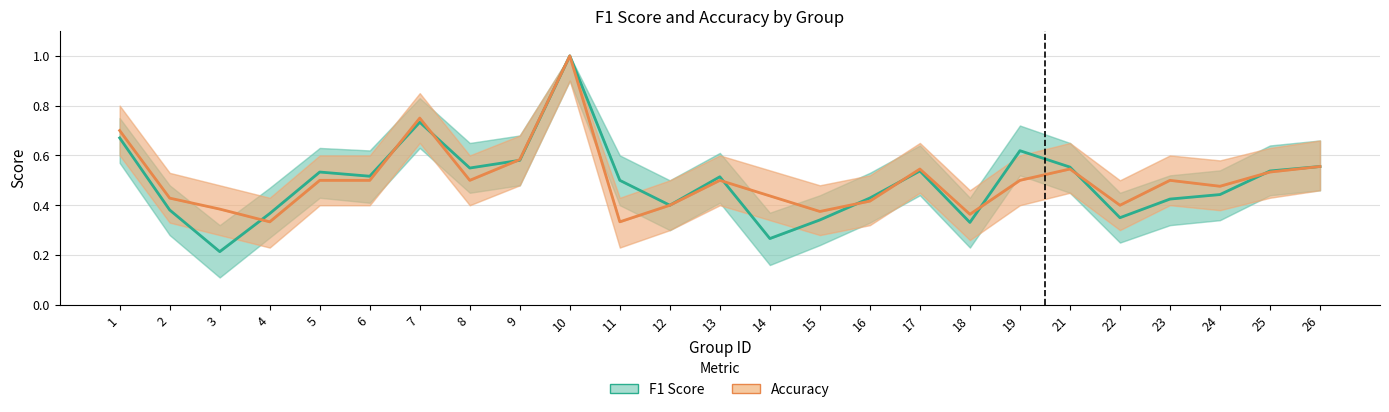

Reading left to right, transcribe all the data shown in this chart.

F1 Score: 1=0.7	2=0.4	3=0.2	4=0.4	5=0.5	6=0.5	7=0.7	8=0.5	9=0.6	10=1.0	11=0.5	12=0.4	13=0.5	14=0.3	15=0.3	16=0.4	17=0.5	18=0.3	19=0.6	21=0.6	22=0.3	23=0.4	24=0.4	25=0.5	26=0.6
Accuracy: 1=0.7	2=0.4	3=0.4	4=0.3	5=0.5	6=0.5	7=0.8	8=0.5	9=0.6	10=1.0	11=0.3	12=0.4	13=0.5	14=0.4	15=0.4	16=0.4	17=0.5	18=0.4	19=0.5	21=0.5	22=0.4	23=0.5	24=0.5	25=0.5	26=0.6